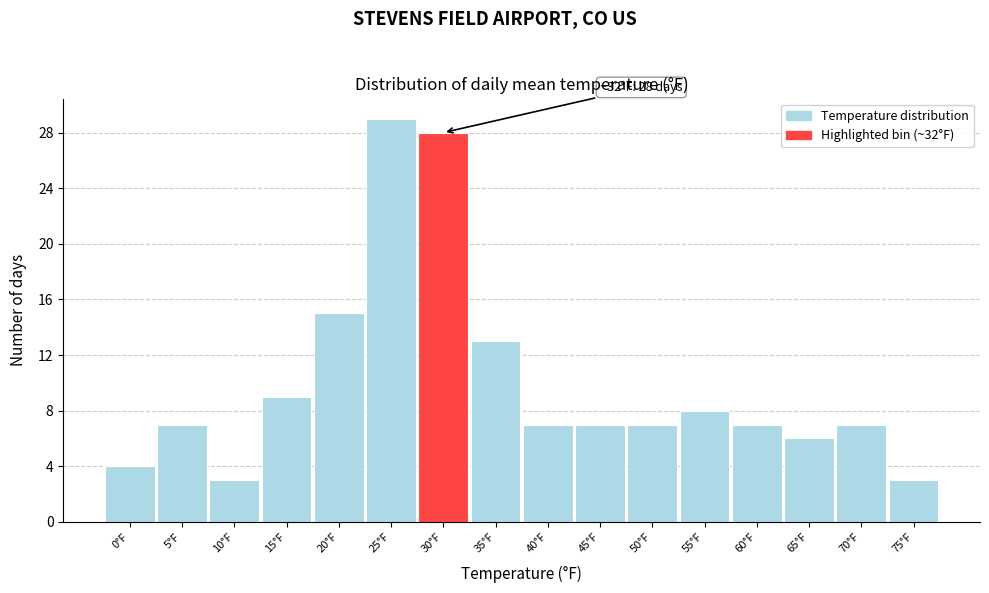

Reading right to left, transcribe all the data shown in this chart.

3	7	6	7	8	7	7	7	13	28	29	15	9	3	7	4